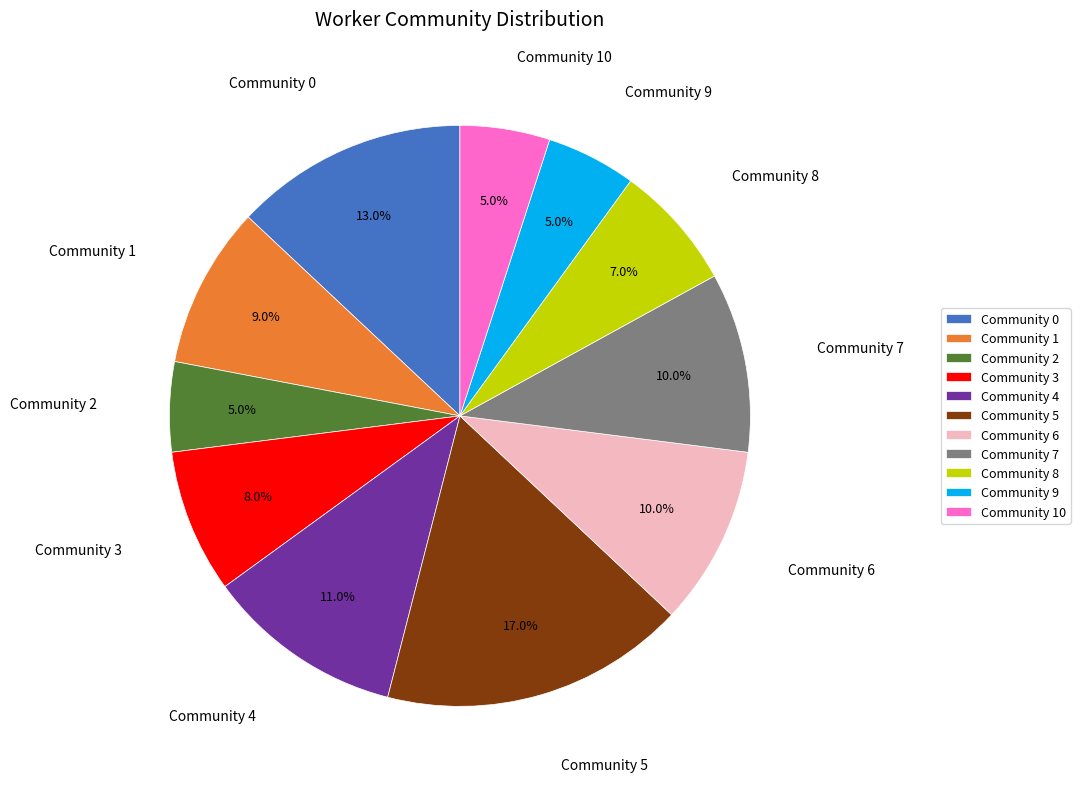

Which has a higher value, Community 9 or Community 3?

Community 3